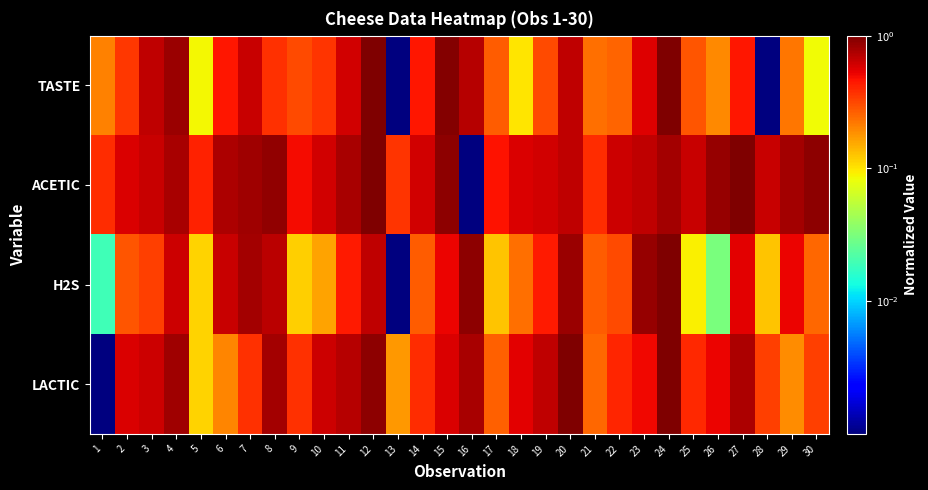

What is the greatest value displayed?

1.0